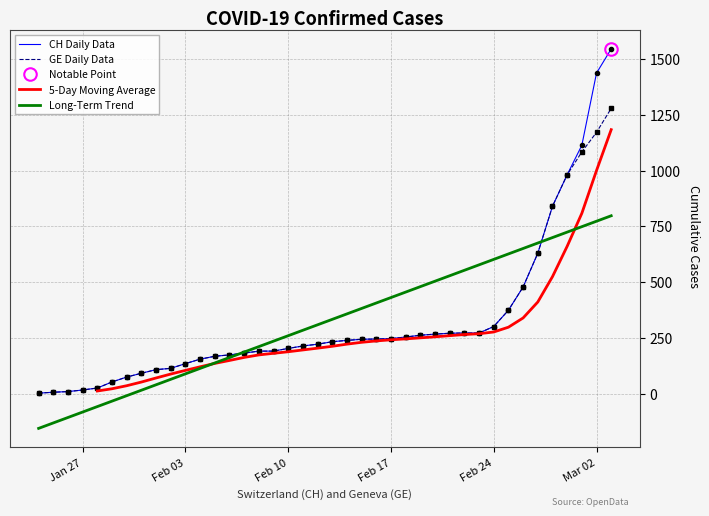

True or false: 5-Day Moving Average and CH Daily Data intersect in this chart.

False